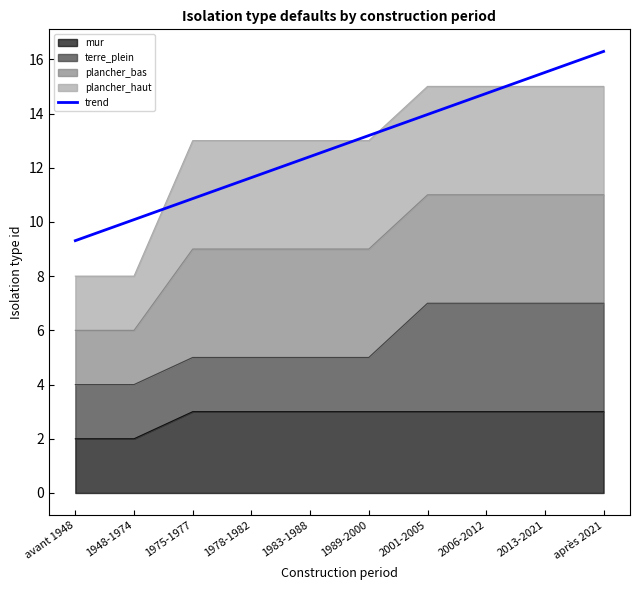

What is the smallest value displayed?

9.3